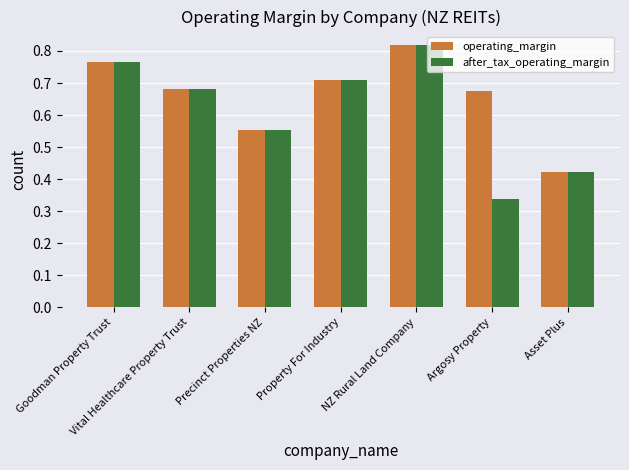

The value of operating_margin at Asset Plus is 0.6. True or false?

False